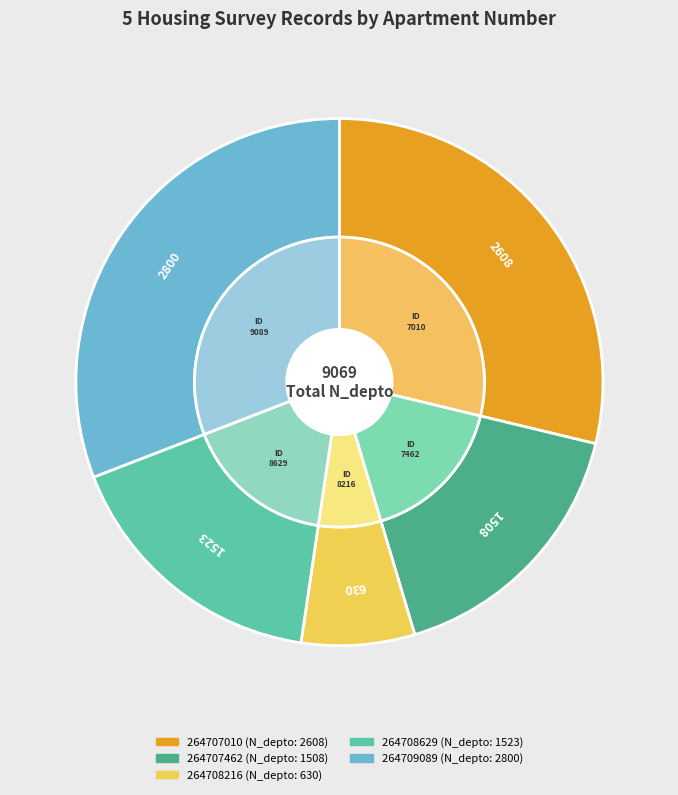

Does 264707462 represent more than half of the total?

No